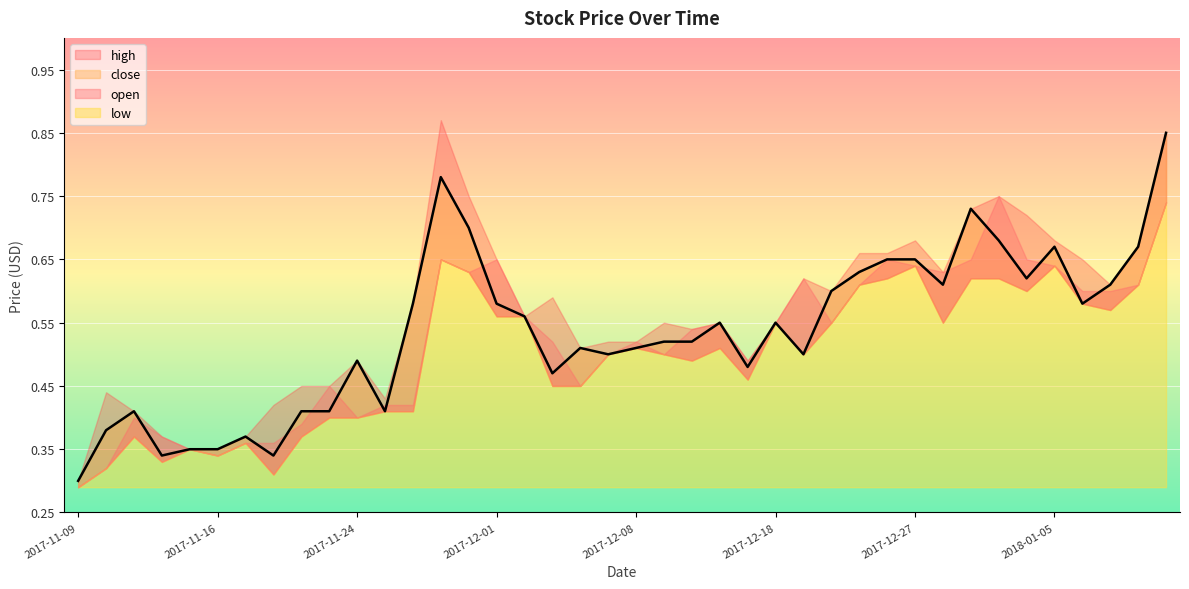

How many open values are between 0 and 1?

40